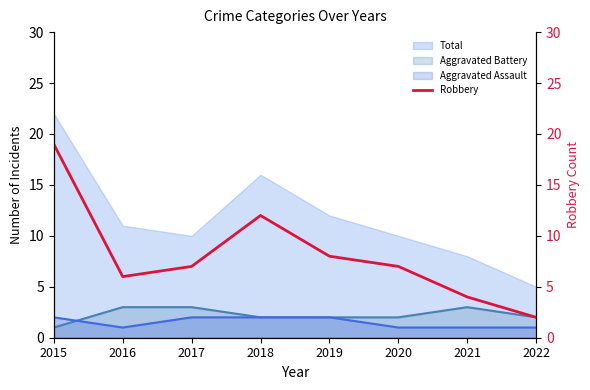

Reading left to right, extract all data points from this chart.

2015=19	2016=6	2017=7	2018=12	2019=8	2020=7	2021=4	2022=2